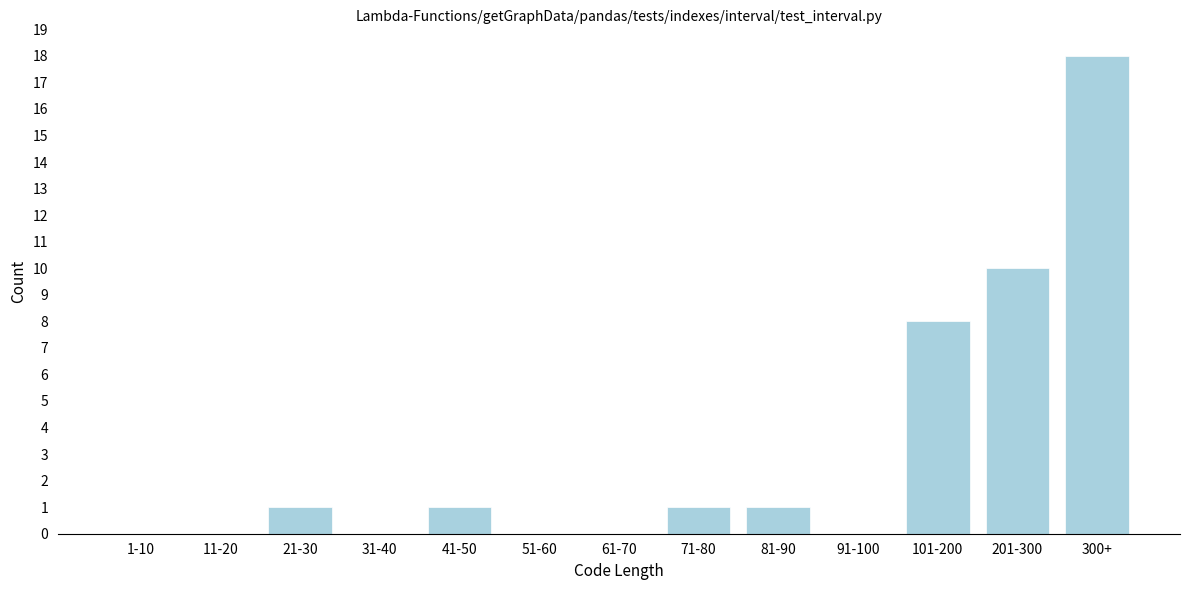

Reading right to left, what are all the values shown in this chart?

300+=18	201-300=10	101-200=8	91-100=0	81-90=1	71-80=1	61-70=0	51-60=0	41-50=1	31-40=0	21-30=1	11-20=0	1-10=0